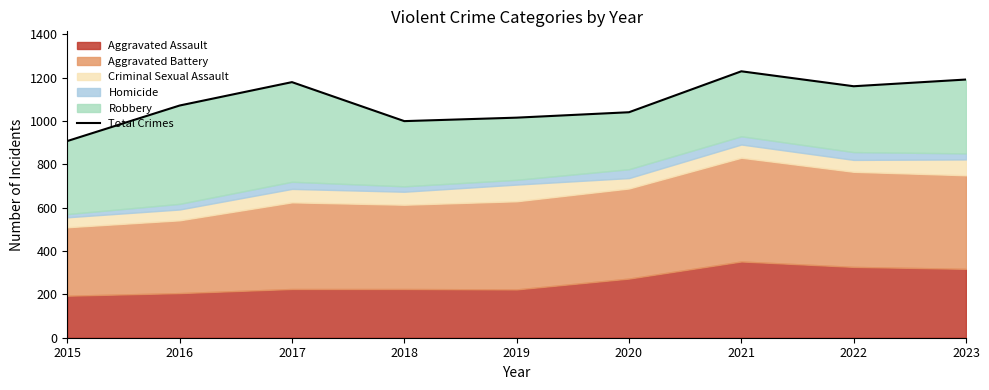

How many interior local valleys (lower than both neighbors) does the data have?

2